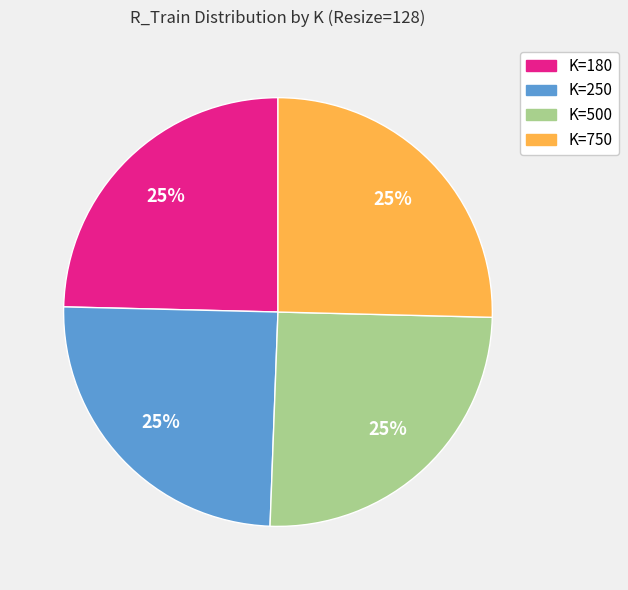

To the nearest percent, what portion does K=750 represent?

25%